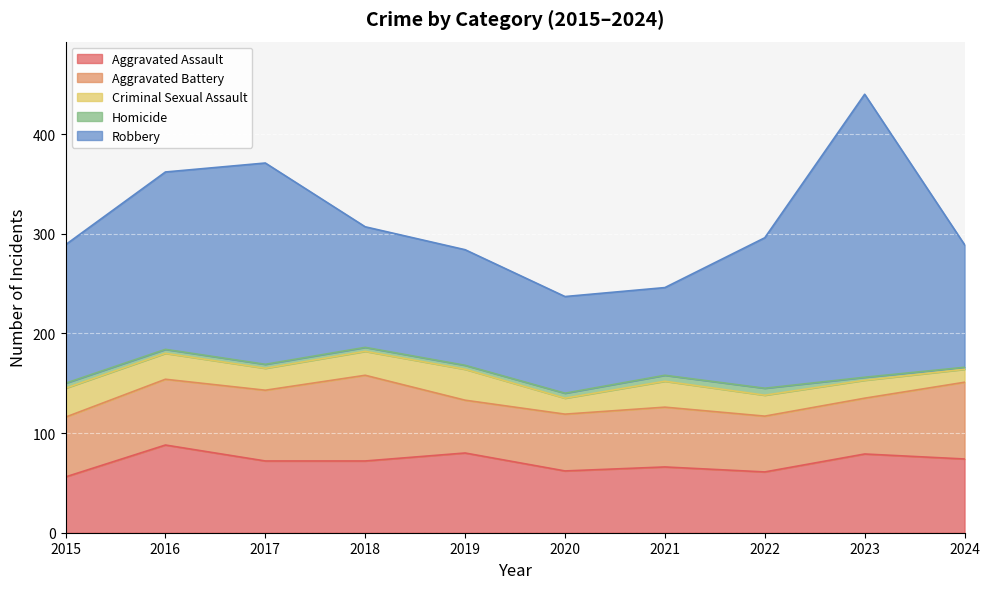

What is the difference between the second highest and minimum values in the Aggravated Battery series?

24